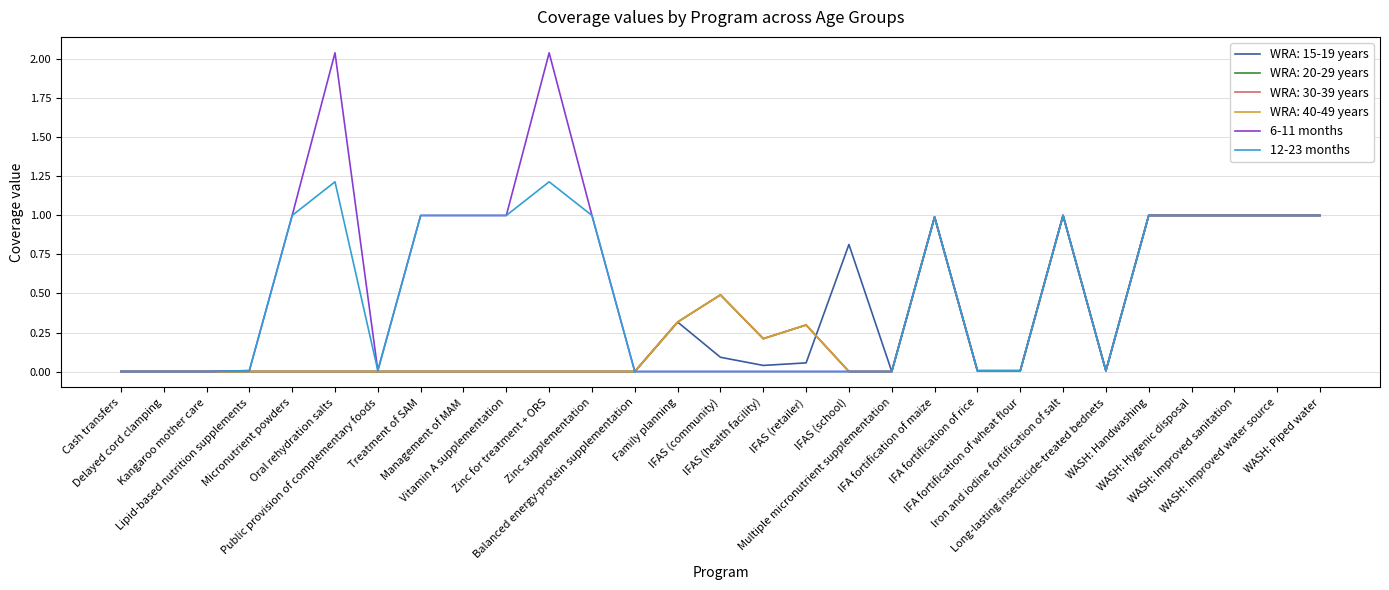

Is this an area chart (filled region under the line)?

No